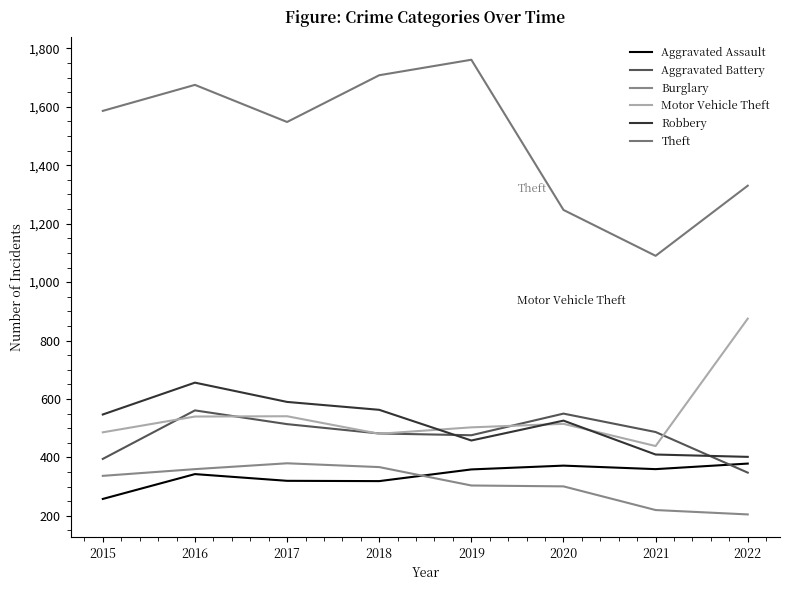

Which series has the largest range (max minus min)?

Theft